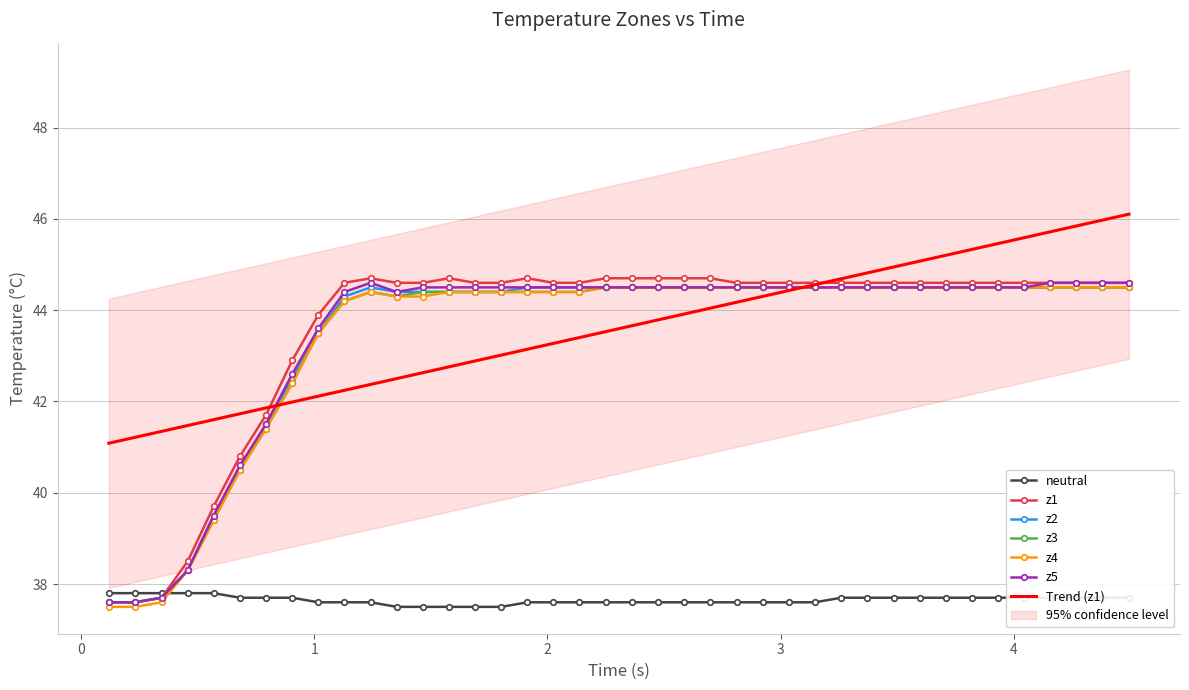

True or false: z3 has more than 0 points higher than both neighbors.

True